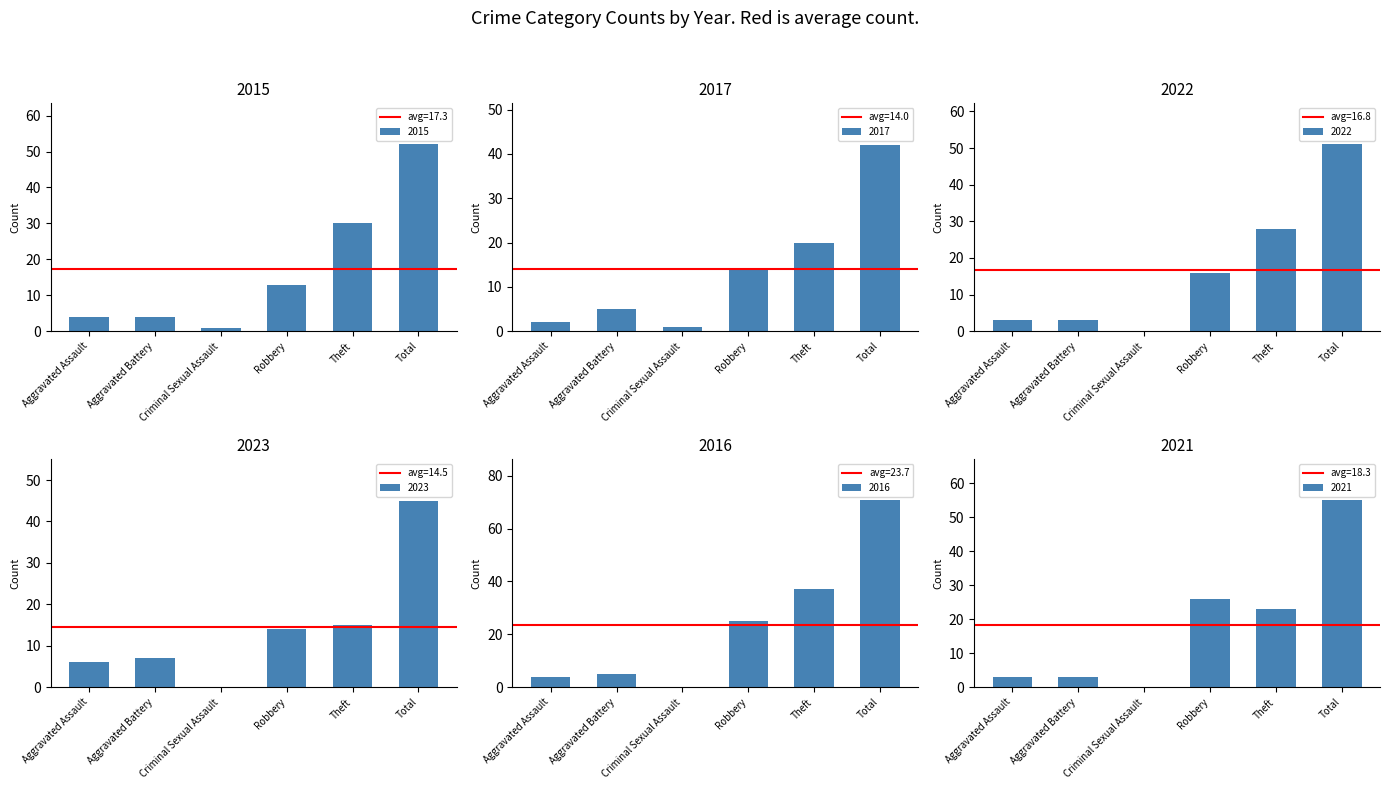

Which series has the largest range (max minus min)?

2016